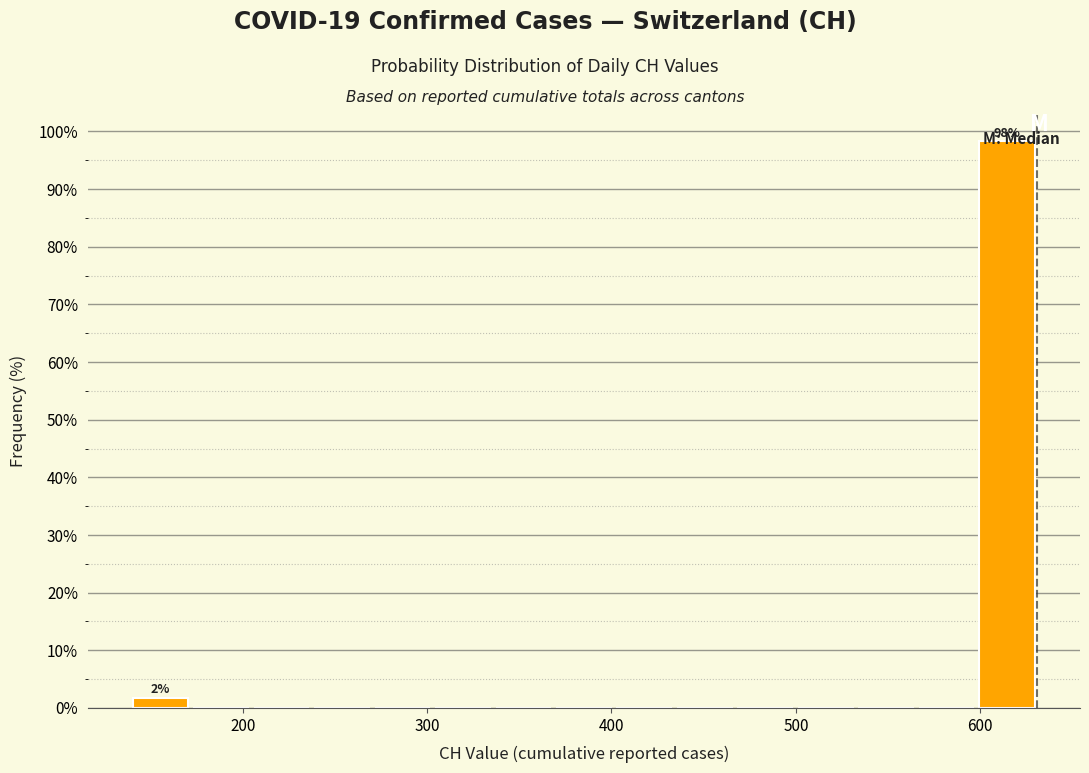

Read against the x-axis, roughly where is the centre of the tallest bar?

610